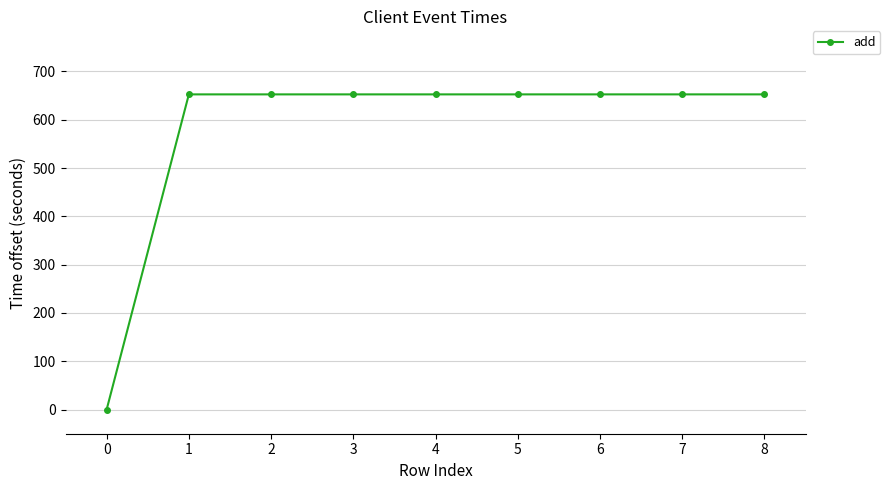

At which category does the chart reach its minimum across all series?

0